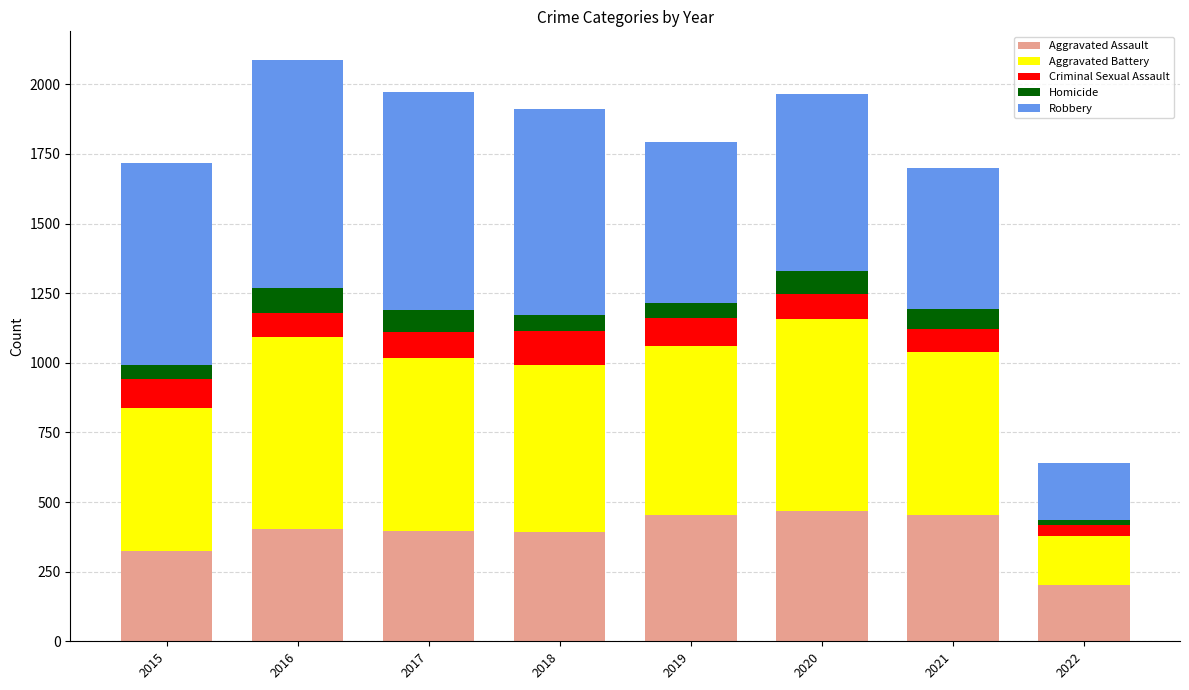

What is the value of the Aggravated Assault bar at the 1st from the left?

323